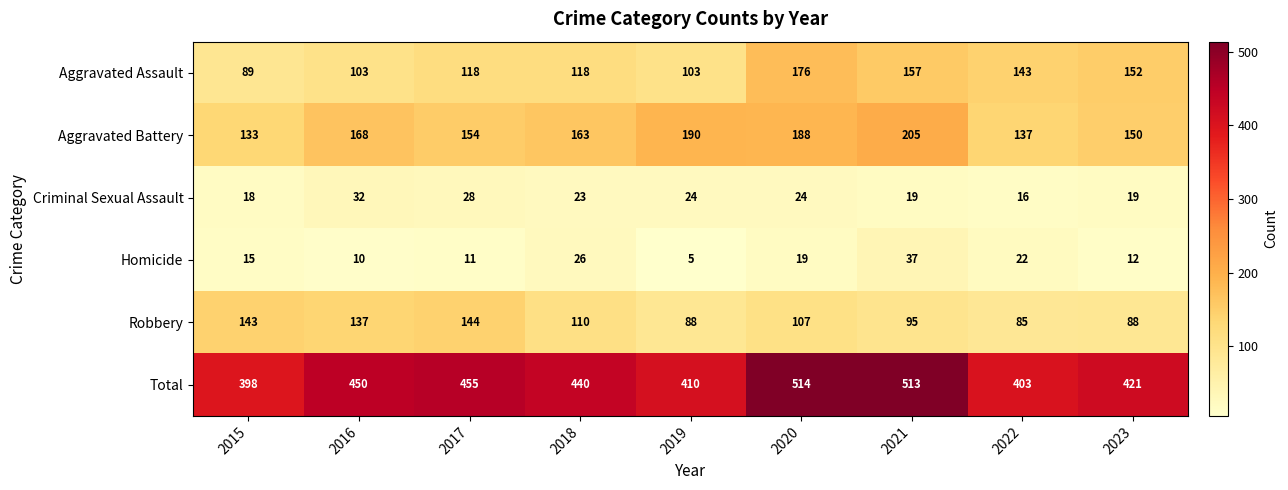

What is the difference between the maximum and minimum values in the Criminal Sexual Assault series?

16